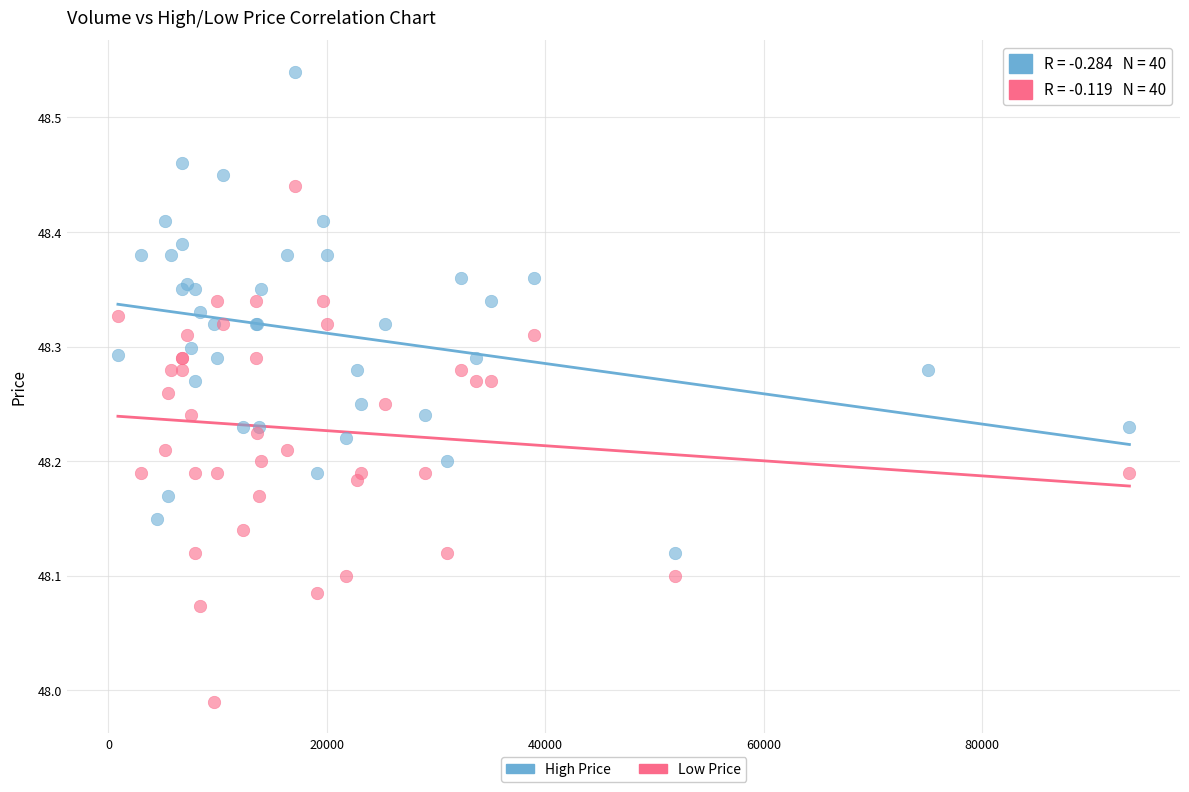

Which series contains the highest Y value?

High Price